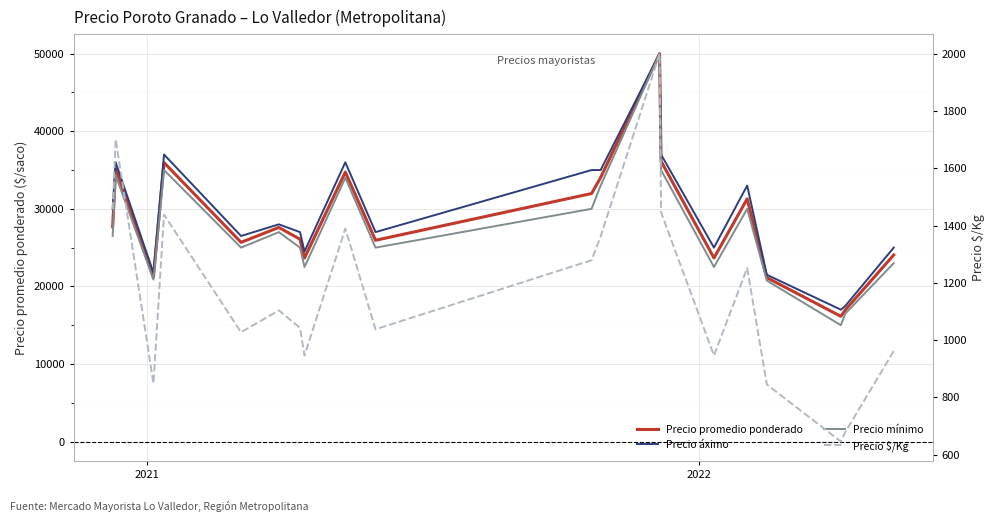

What is the sum of all Precio $/Kg values?

23410.9